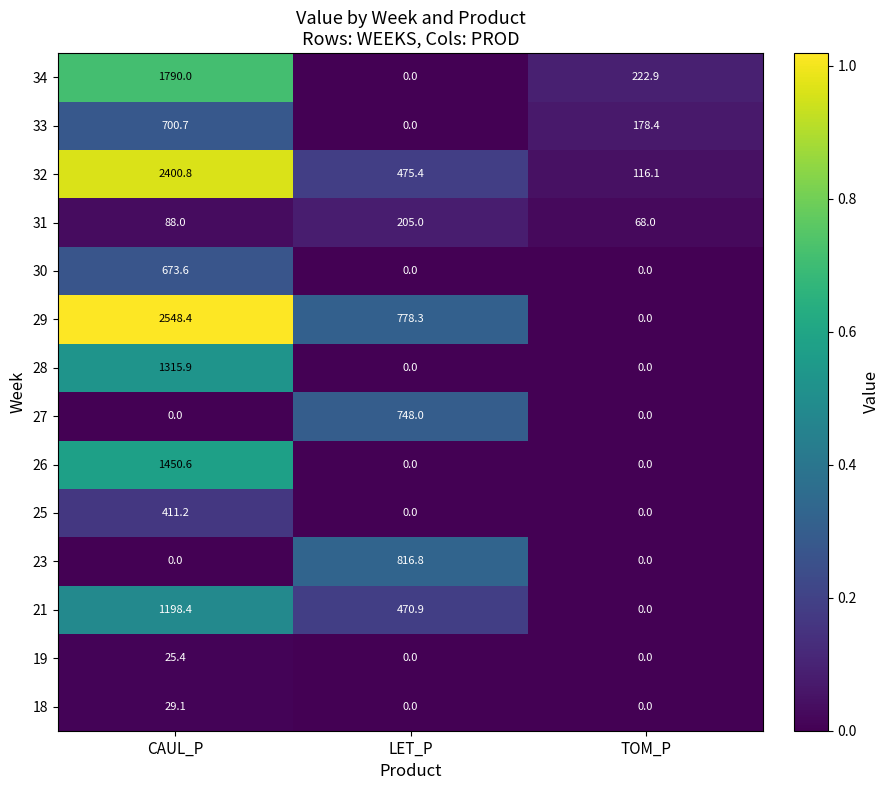

What is the difference between the 23 values at LET_P and TOM_P?

816.8